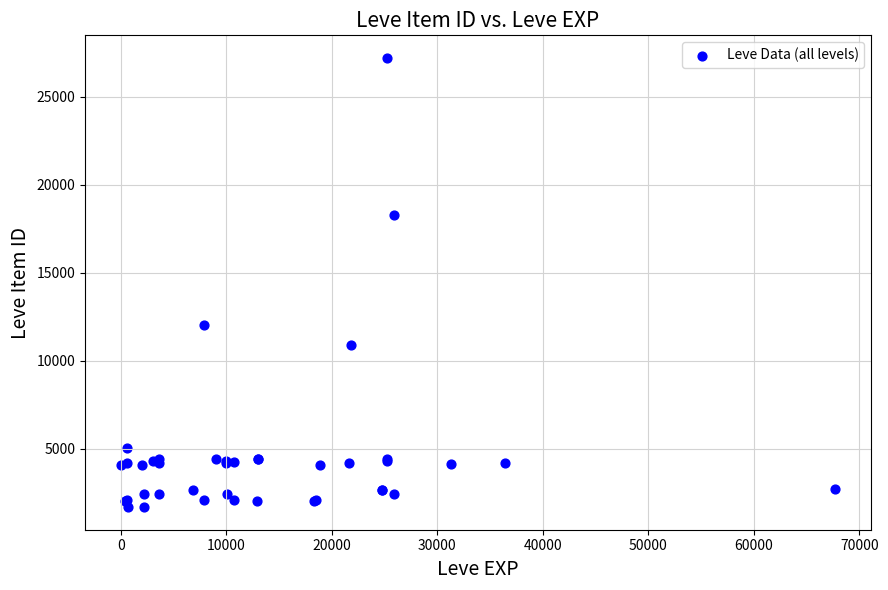

What Y value in the scatter plot is closest to 14448?

12018